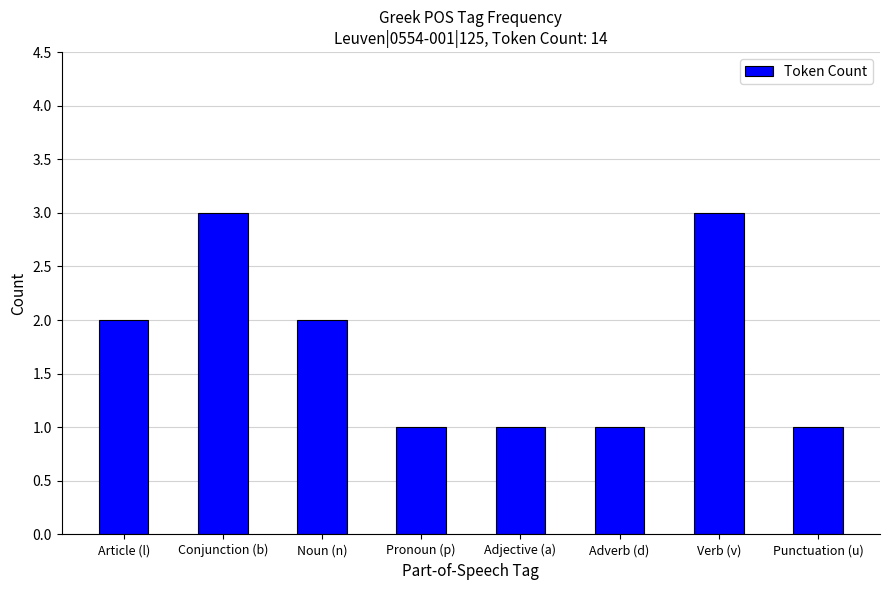

What is the maximum value shown in the chart?

3